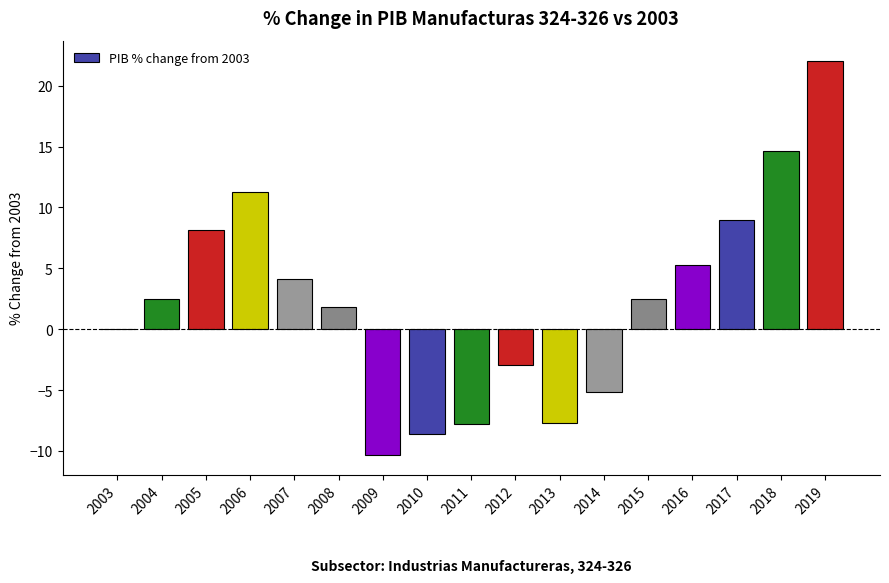

The chart shows a value of -4.0 at 2011. True or false?

False